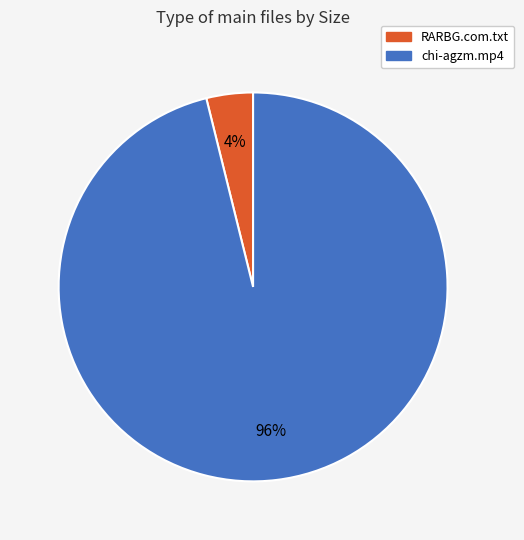

Is it true that chi-agzm.mp4 is 96% of the pie?

True